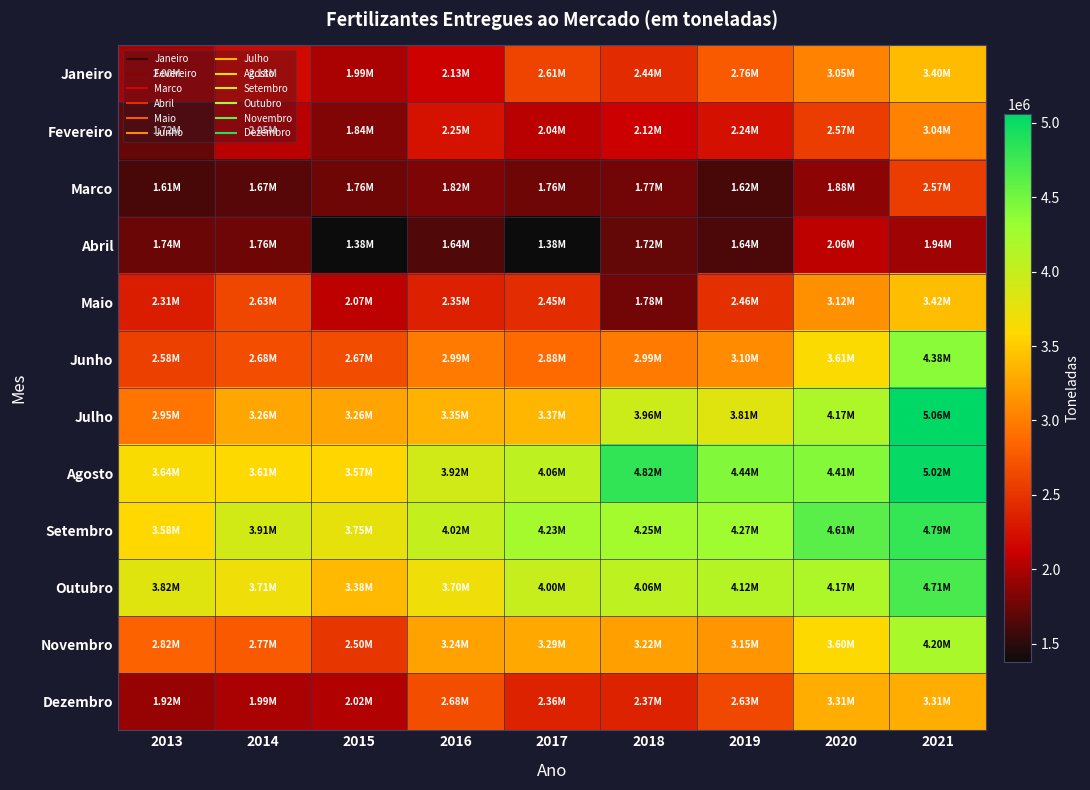

What is the spread (max minus min) of values at 2017?

2854650